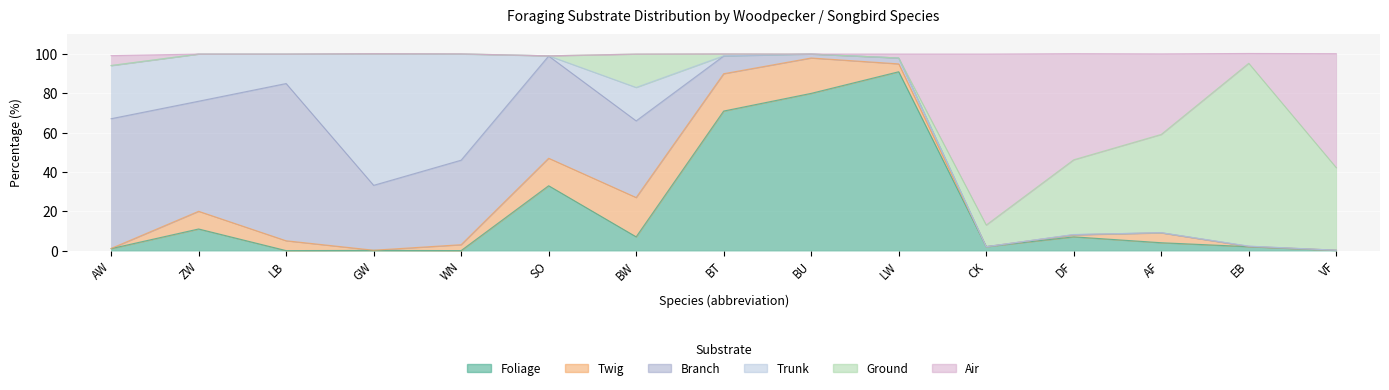

How many lines are shown in the chart?

6